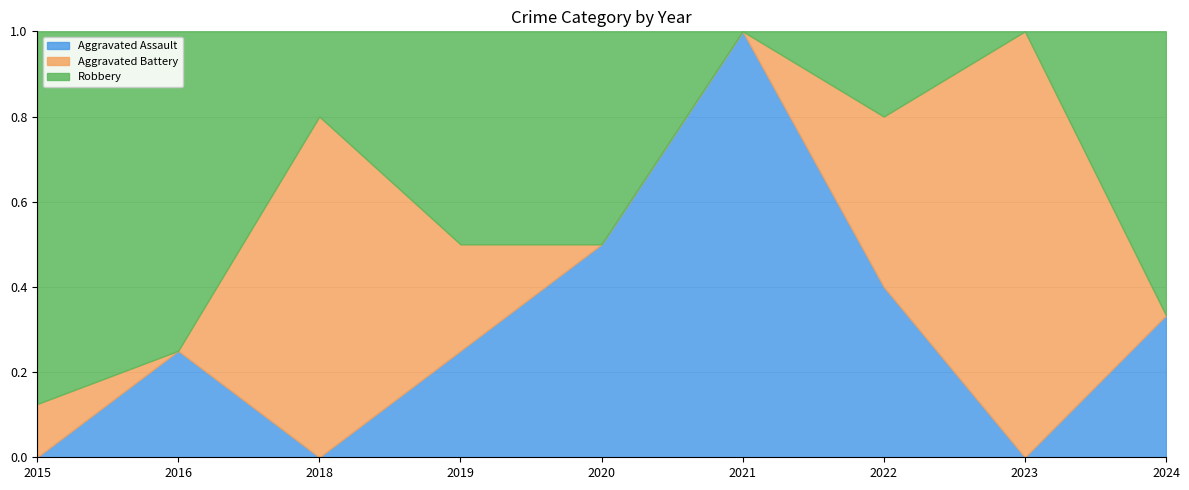

Reading left to right, list all the values displayed in this chart.

Aggravated Assault: 0	1	0	1	1	2	2	0	1
Aggravated Battery: 1	0	4	1	0	0	2	3	0
Robbery: 7	3	1	2	1	0	1	0	2